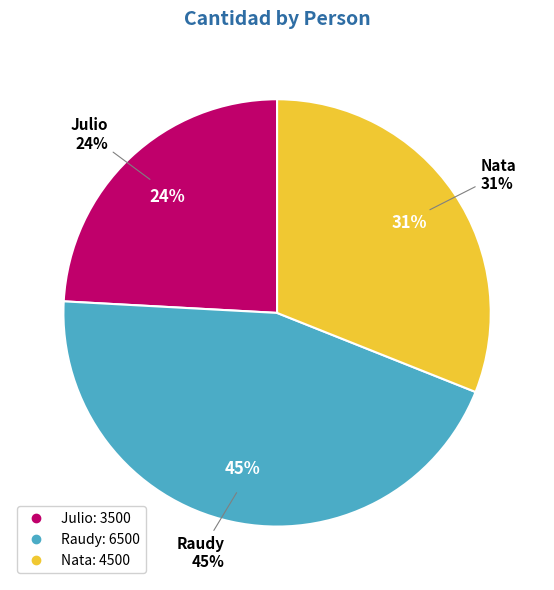

What is the smallest slice in the pie chart?

Julio